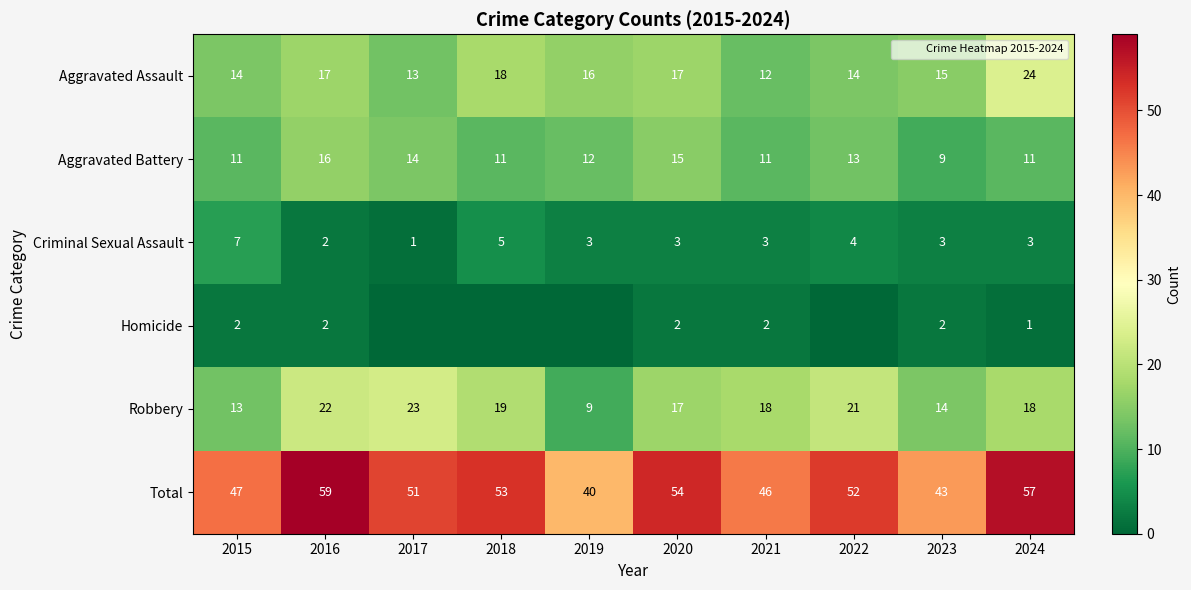

Which series has the largest total across all categories?

Total